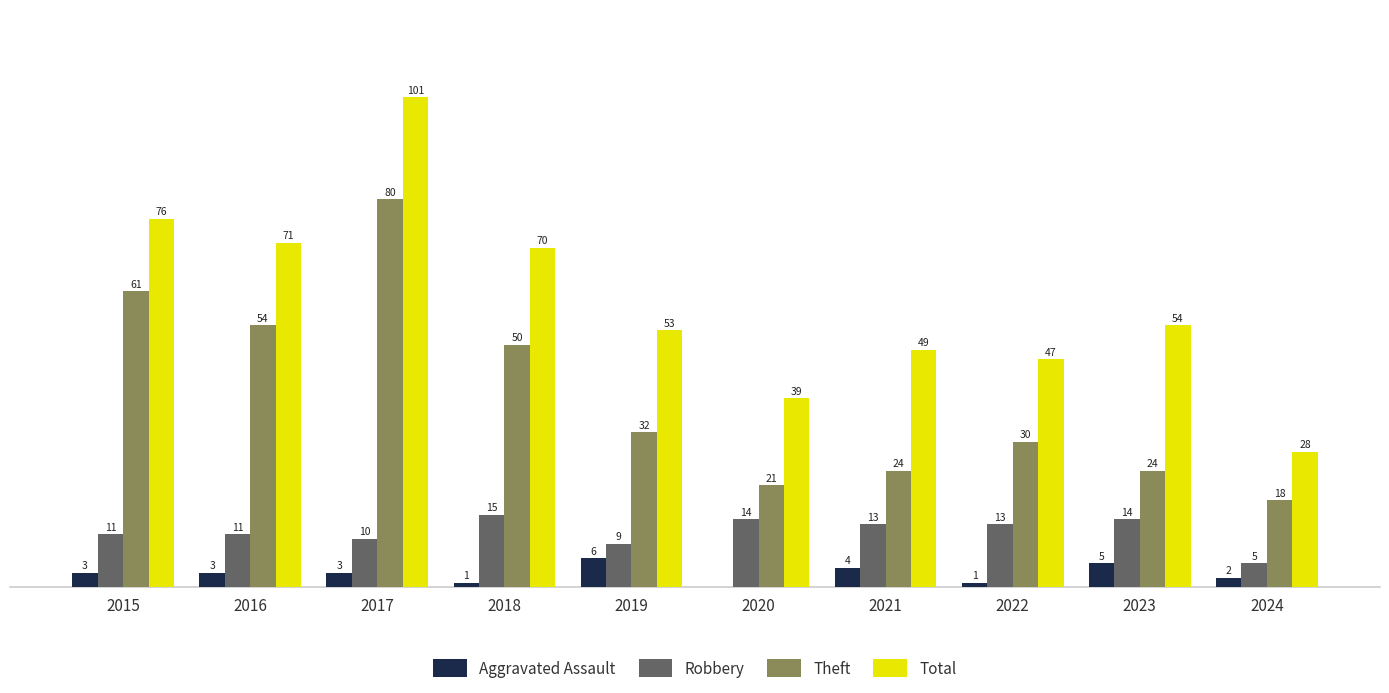

Is the value of Robbery at 2022 greater than the value of Aggravated Assault at 2022?

Yes